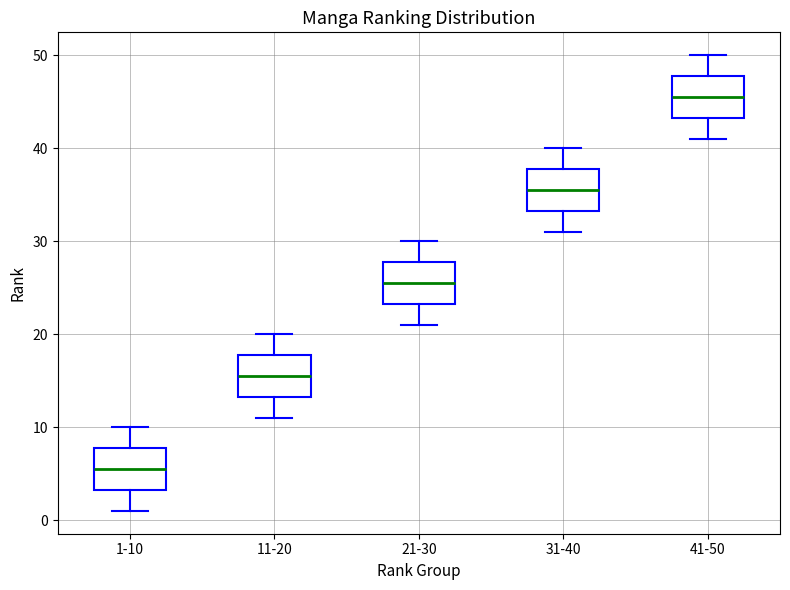

Where is the upper edge of the box for 31-40 on the y-axis? The values are not printed on the chart, so give them approximately, as read against the axis.

38